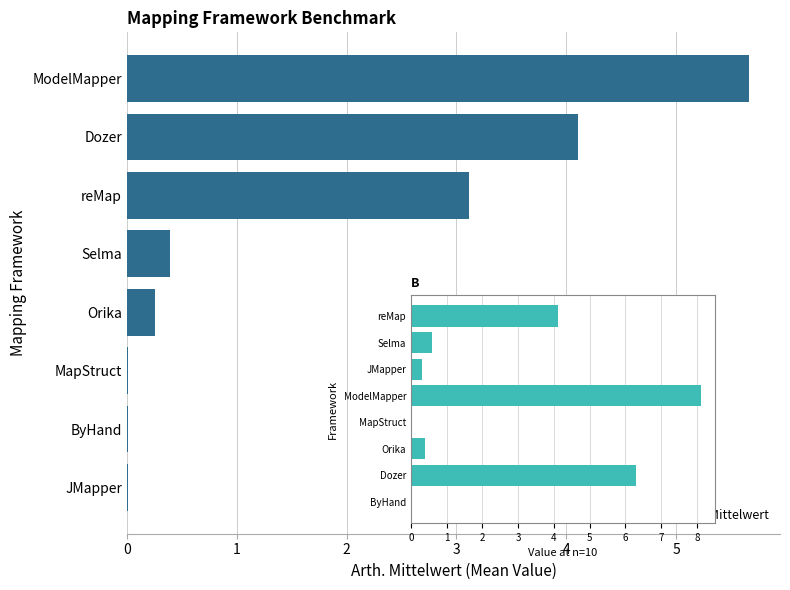

What is the average value of the Messreihen (n=10) series?

2.5